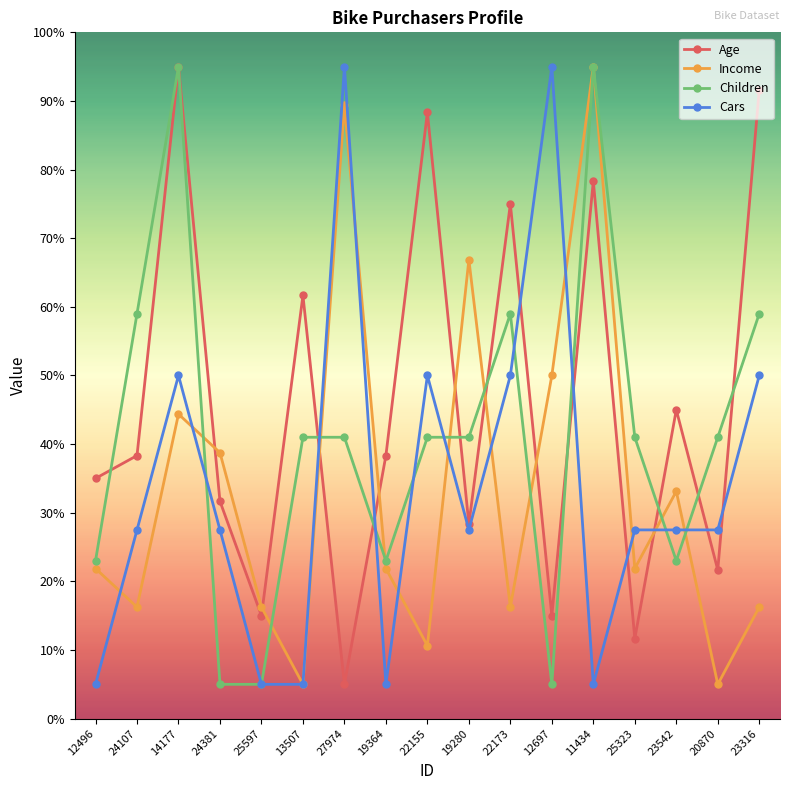

Is it true that Age equals 67.7 at 23542?

False